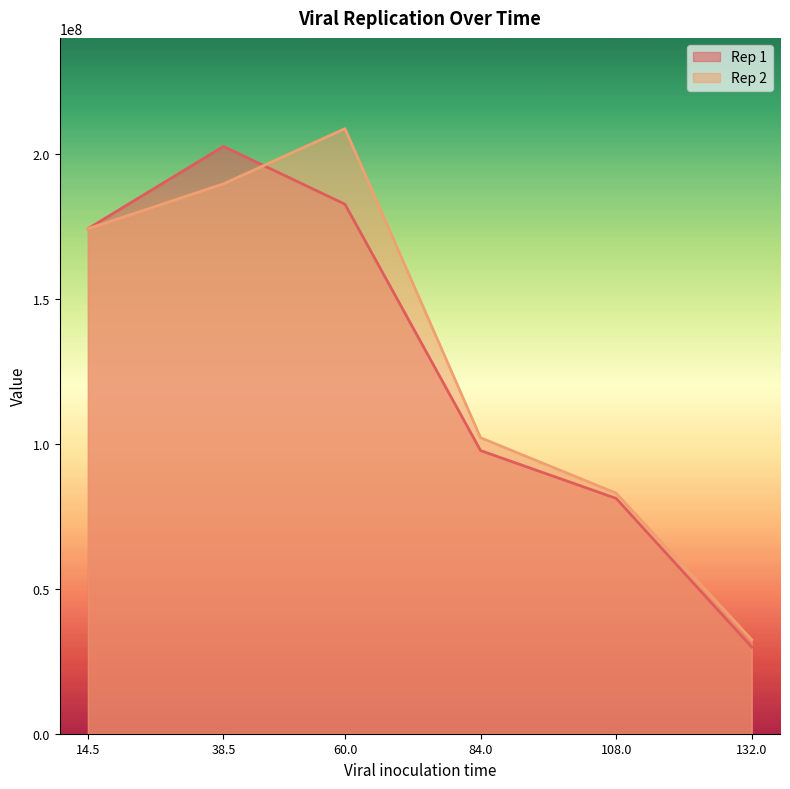

Between 14.5 and 132.0, which series saw the biggest shift?

Rep 1